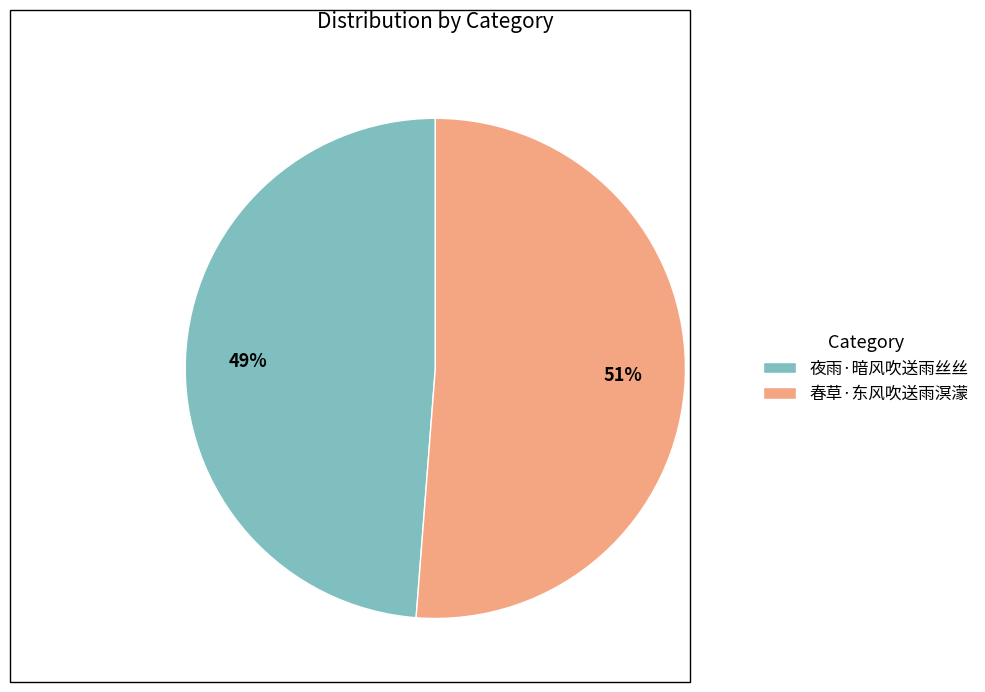

Rank the categories by value from lowest to highest.

夜雨·暗风吹送雨丝丝, 春草·东风吹送雨溟濛